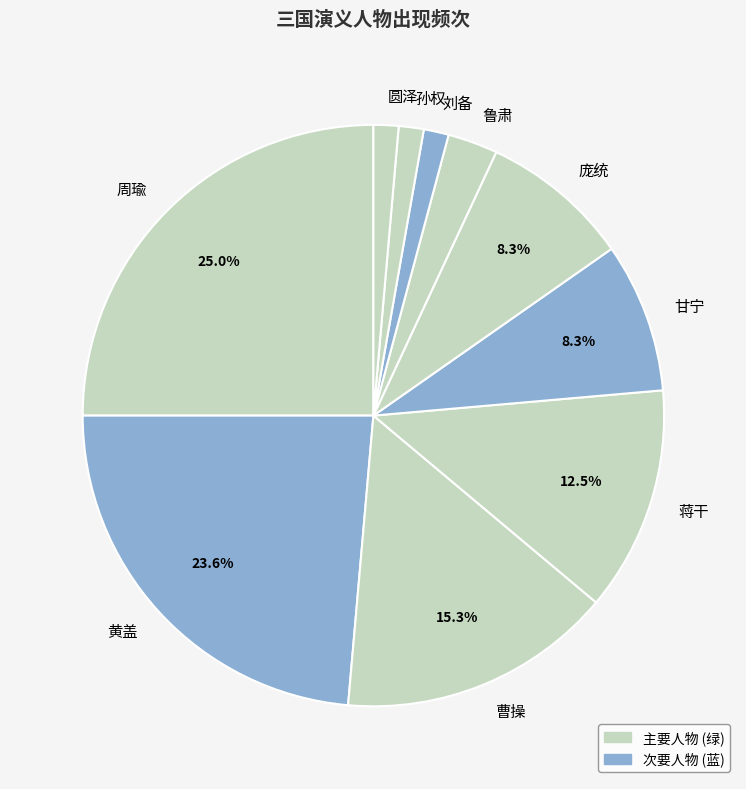

The 刘备 slice represents 1% of the pie. True or false?

True